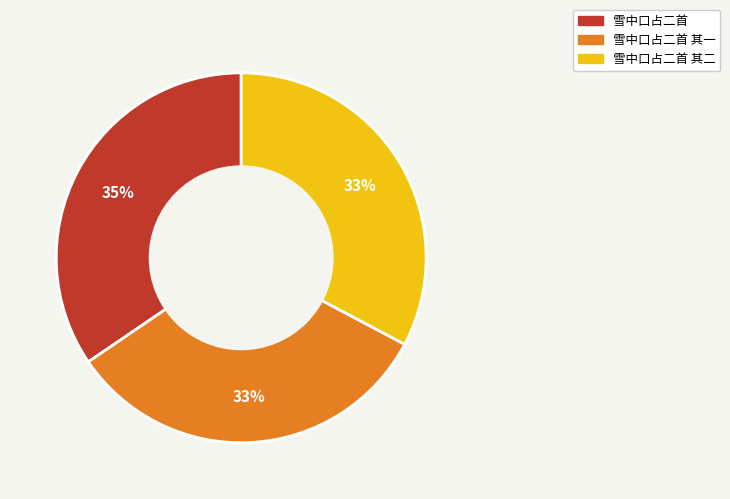

Is there any slice that represents more than half of the pie?

No